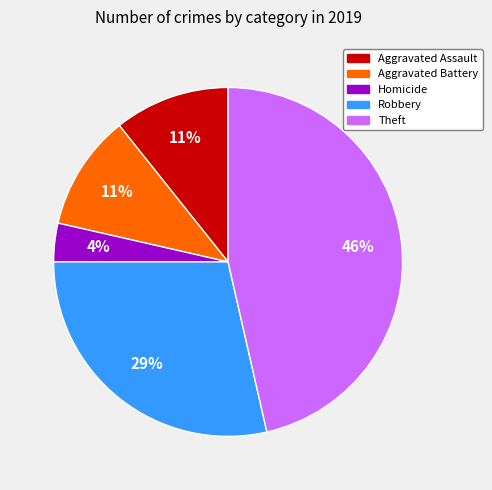

How many slices are in this pie chart?

5